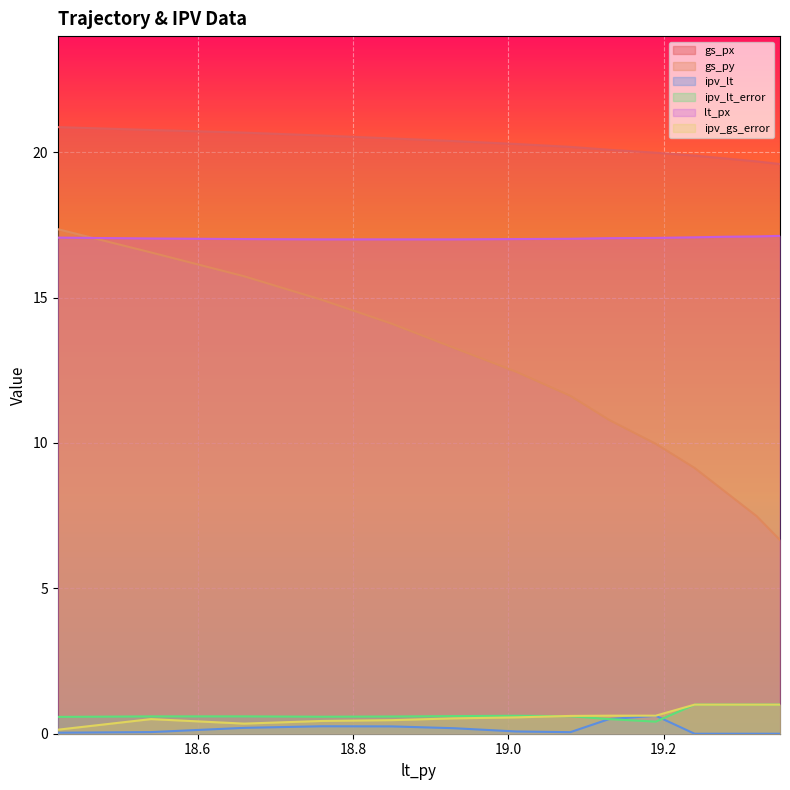

What is the value of the ipv_gs_error point at the 6th from the left?

0.6